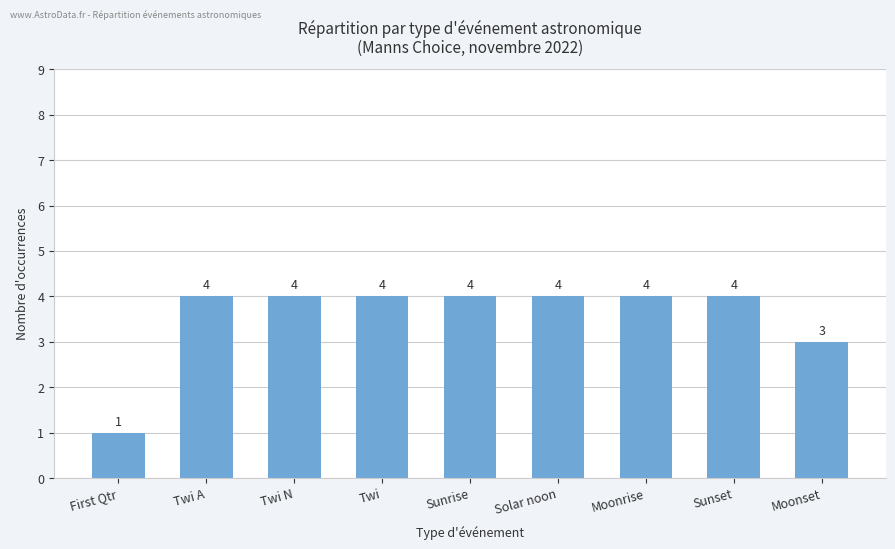

What is the label of the 9th bar from the right?

First Qtr